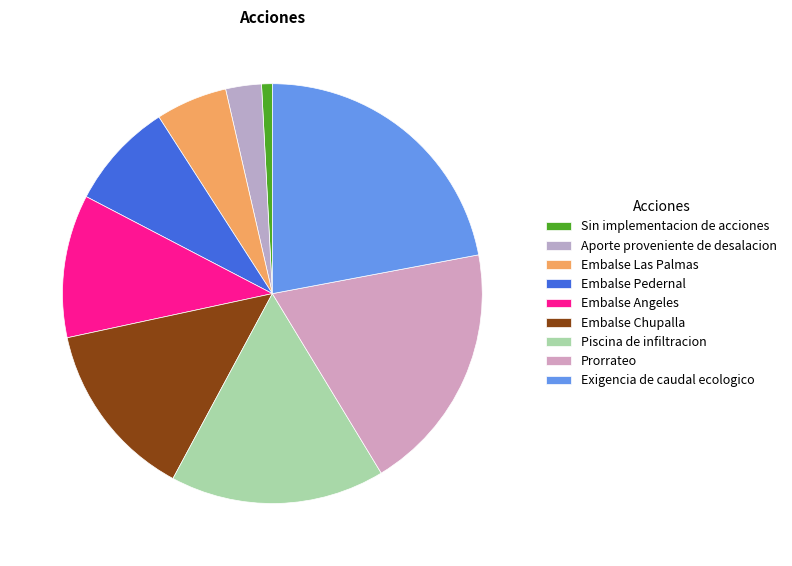

How many slices are in this pie chart?

9